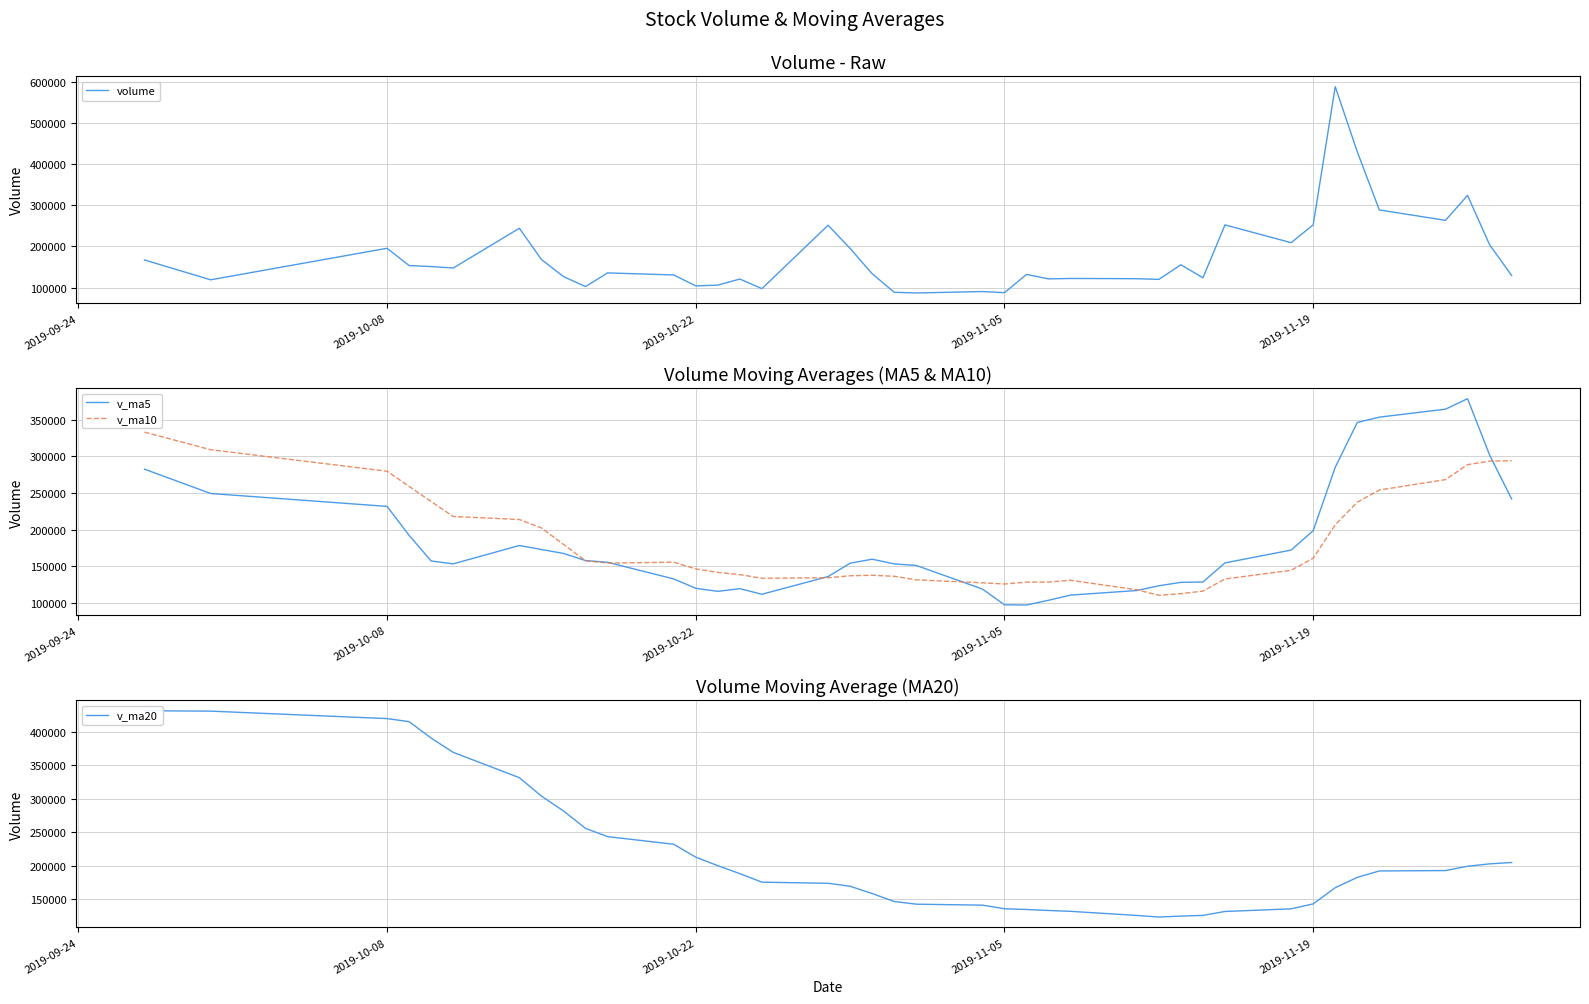

Which series has the widest spread of values?

volume